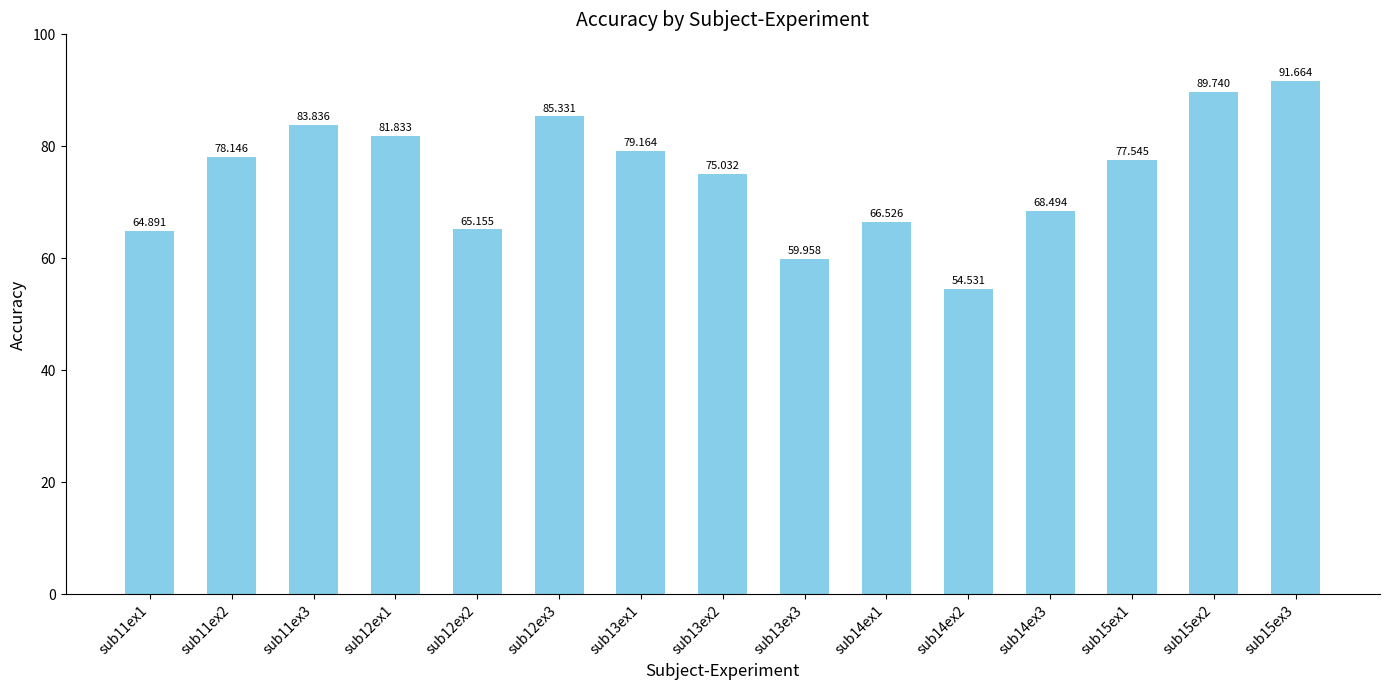

Between sub12ex1 and sub13ex3, which is larger?

sub12ex1